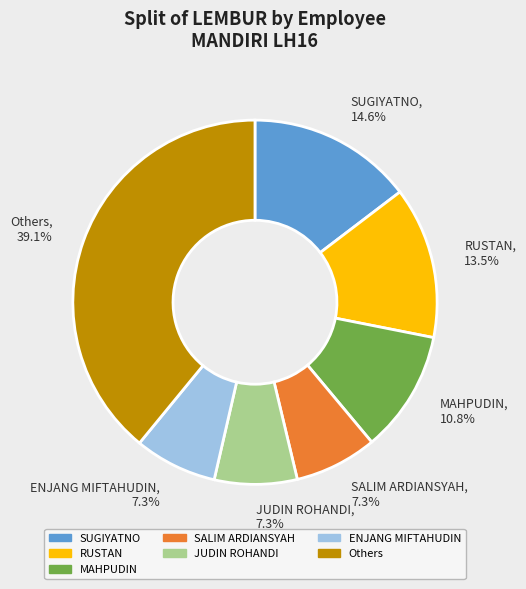

Which category has the biggest portion of the pie?

Others